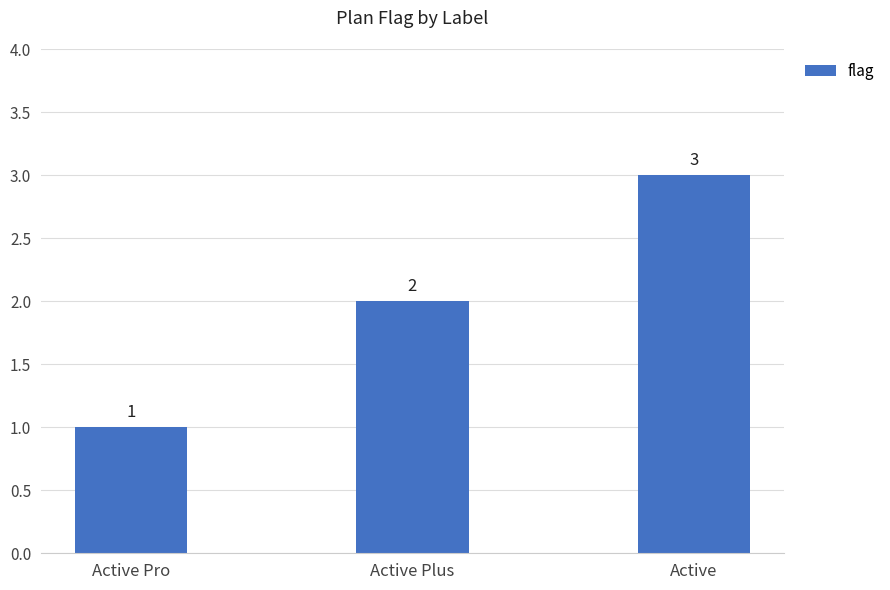

At which label is the value closest to 2?

Active Plus